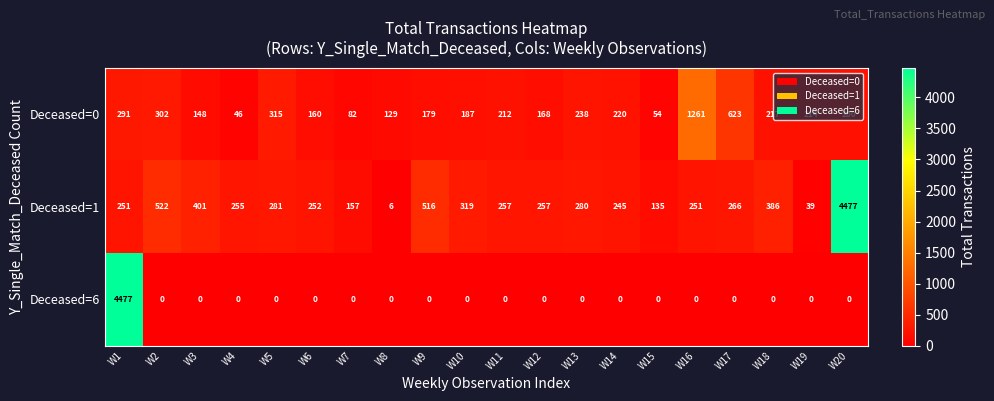

The value of Deceased=0 at W6 is 91. True or false?

False